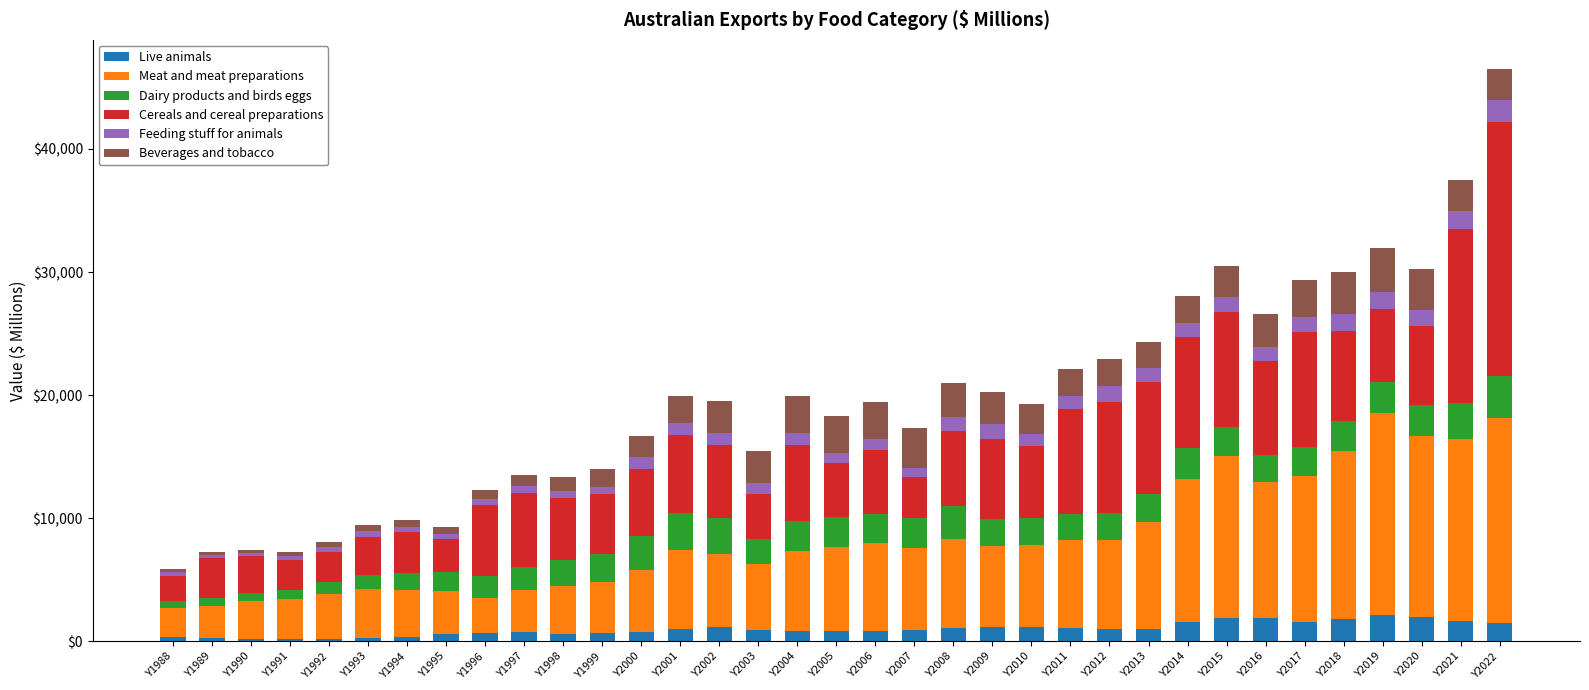

What are all the series names shown in the legend?

Live animals, Meat and meat preparations, Dairy products and birds eggs, Cereals and cereal preparations, Feeding stuff for animals, Beverages and tobacco